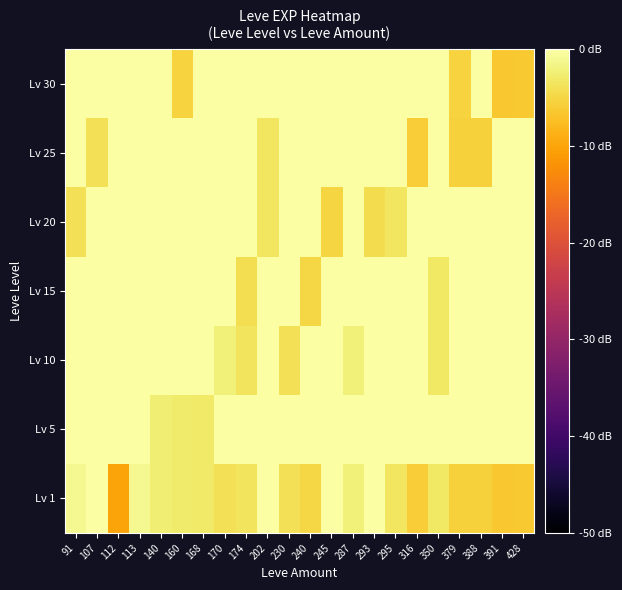

What is the difference between the highest and lowest values at 113?

1.1